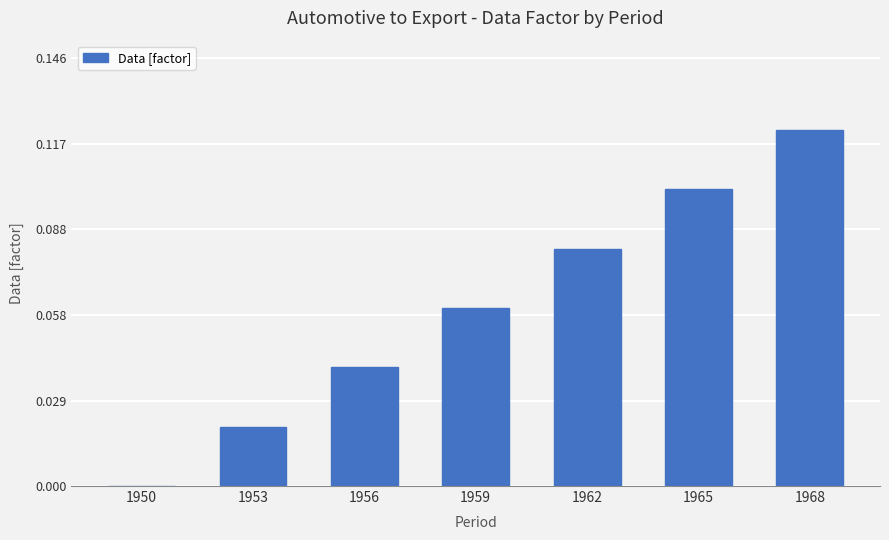

Count the number of data series in this chart.

1